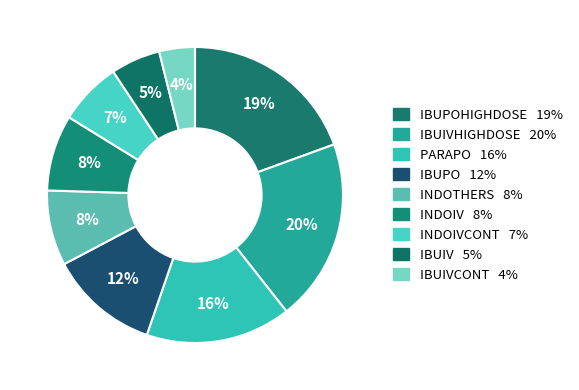

How many slices are in this pie chart?

9